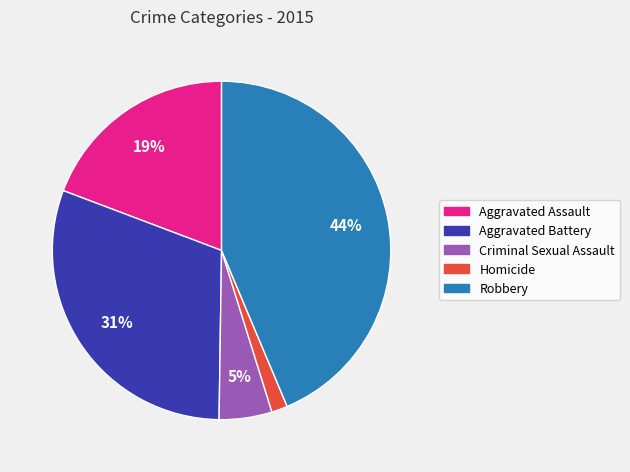

Is there a majority slice in this chart?

No